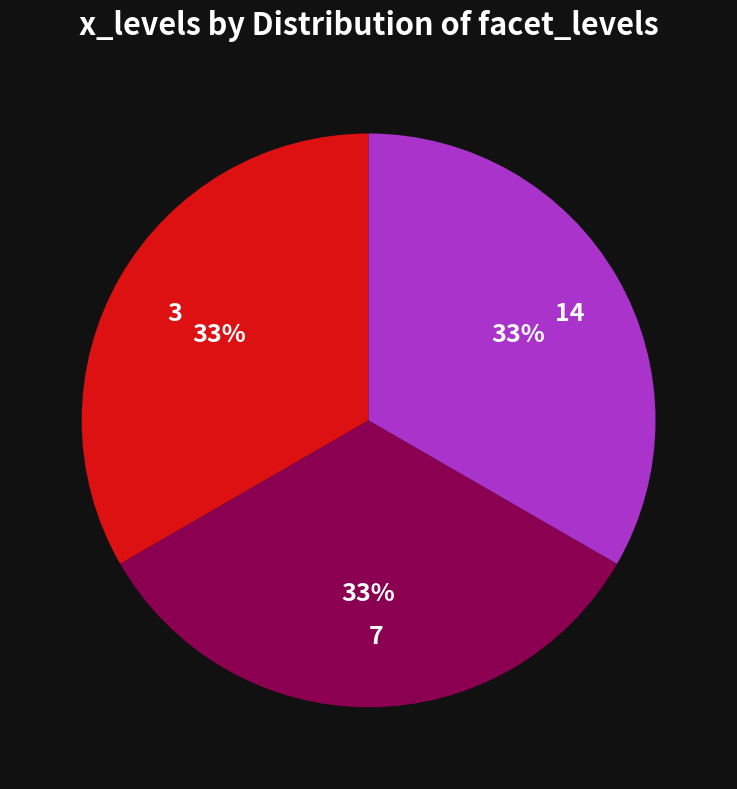

To the nearest percent, what portion does 3 represent?

33%